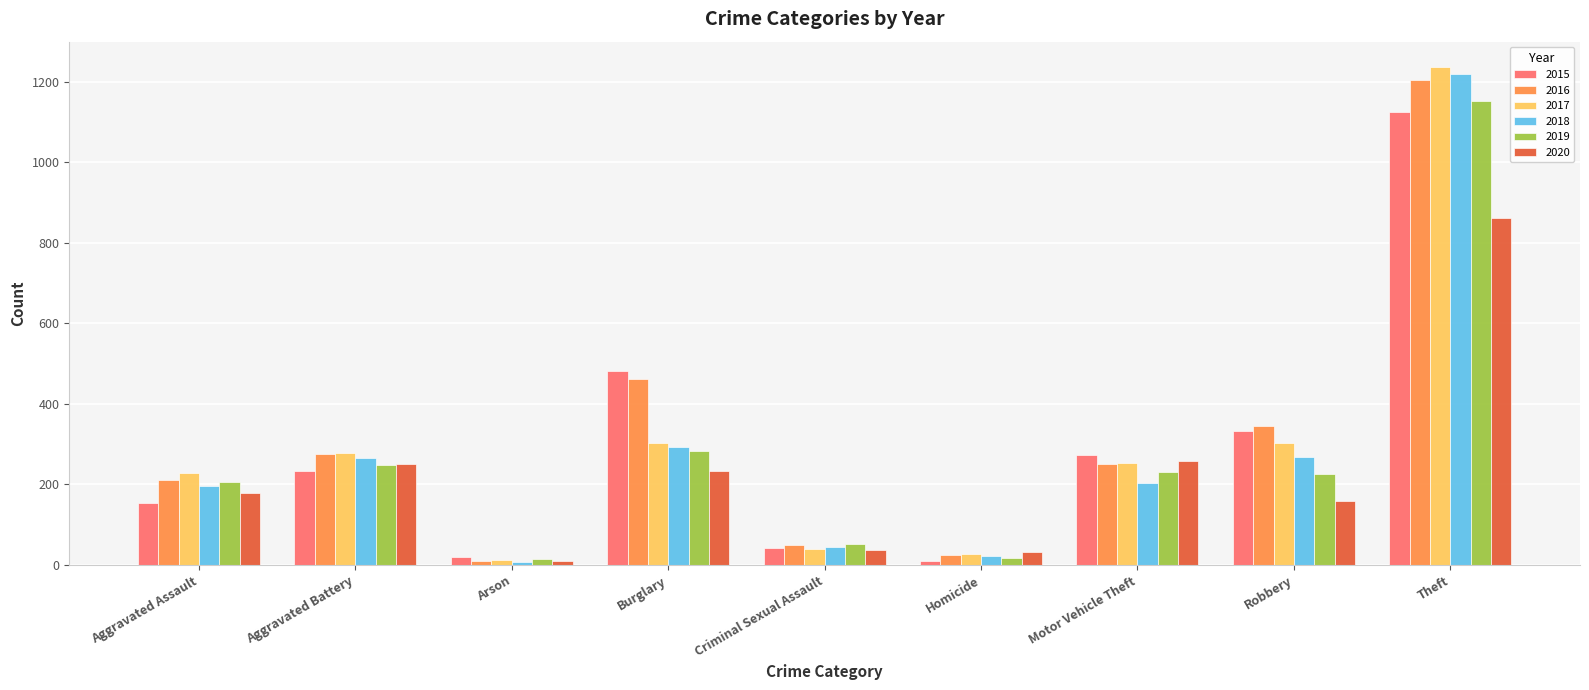

At which label does 2018 first exceed 204?

Aggravated Battery